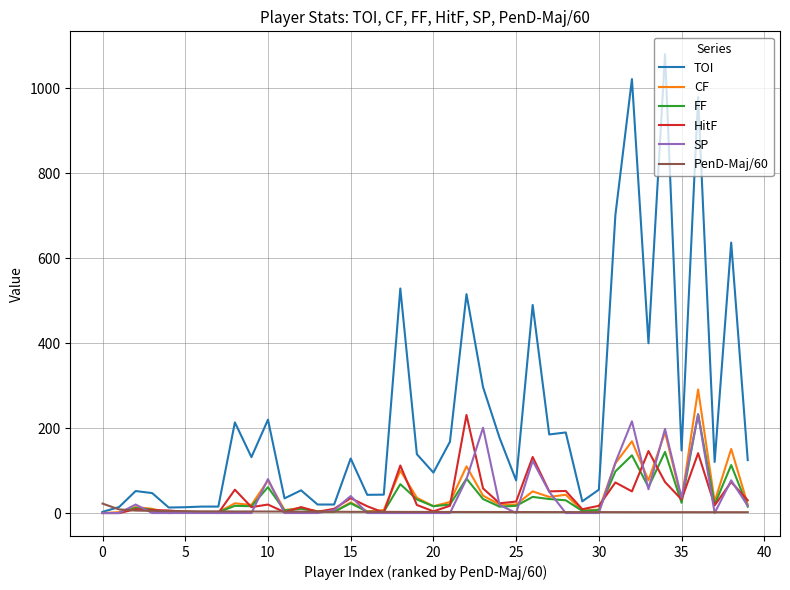

Does the chart display data point markers on the line(s)?

No